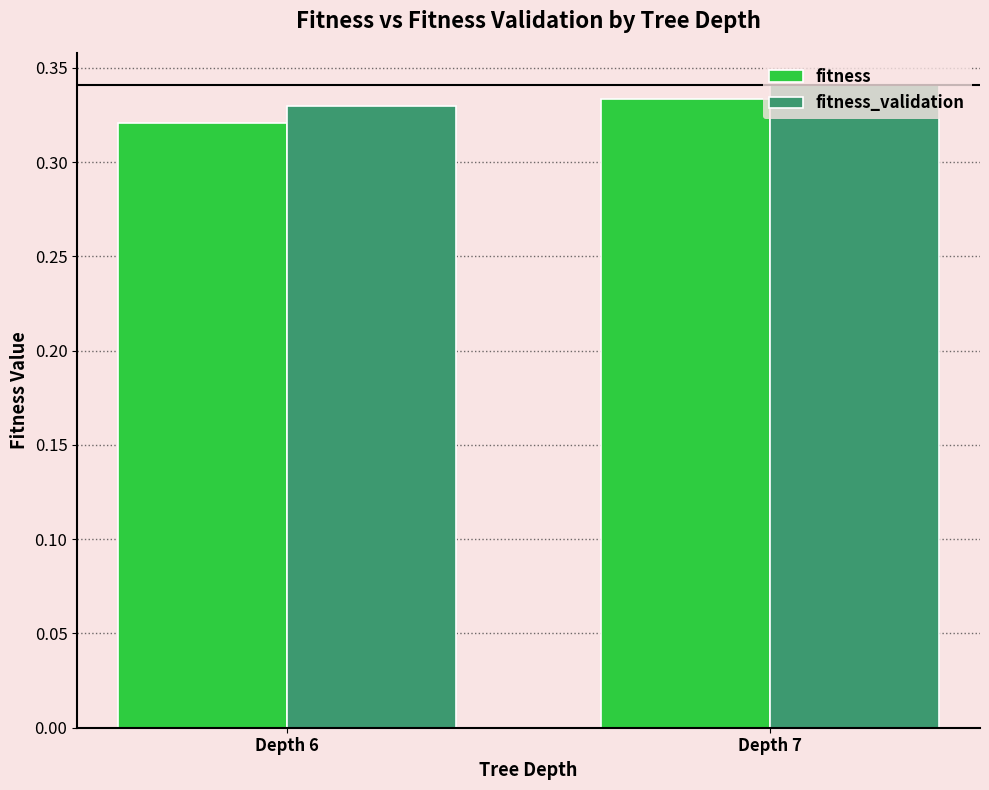

What is the sum of all fitness_validation values?

0.7